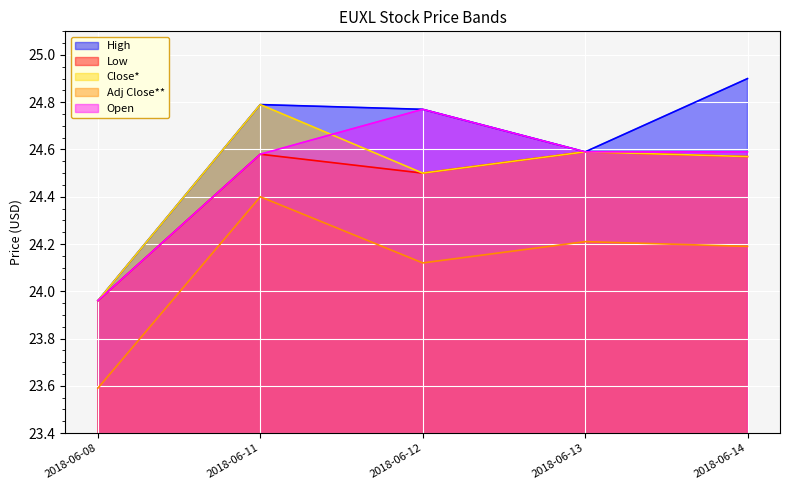

How many distinct data groups are displayed?

5